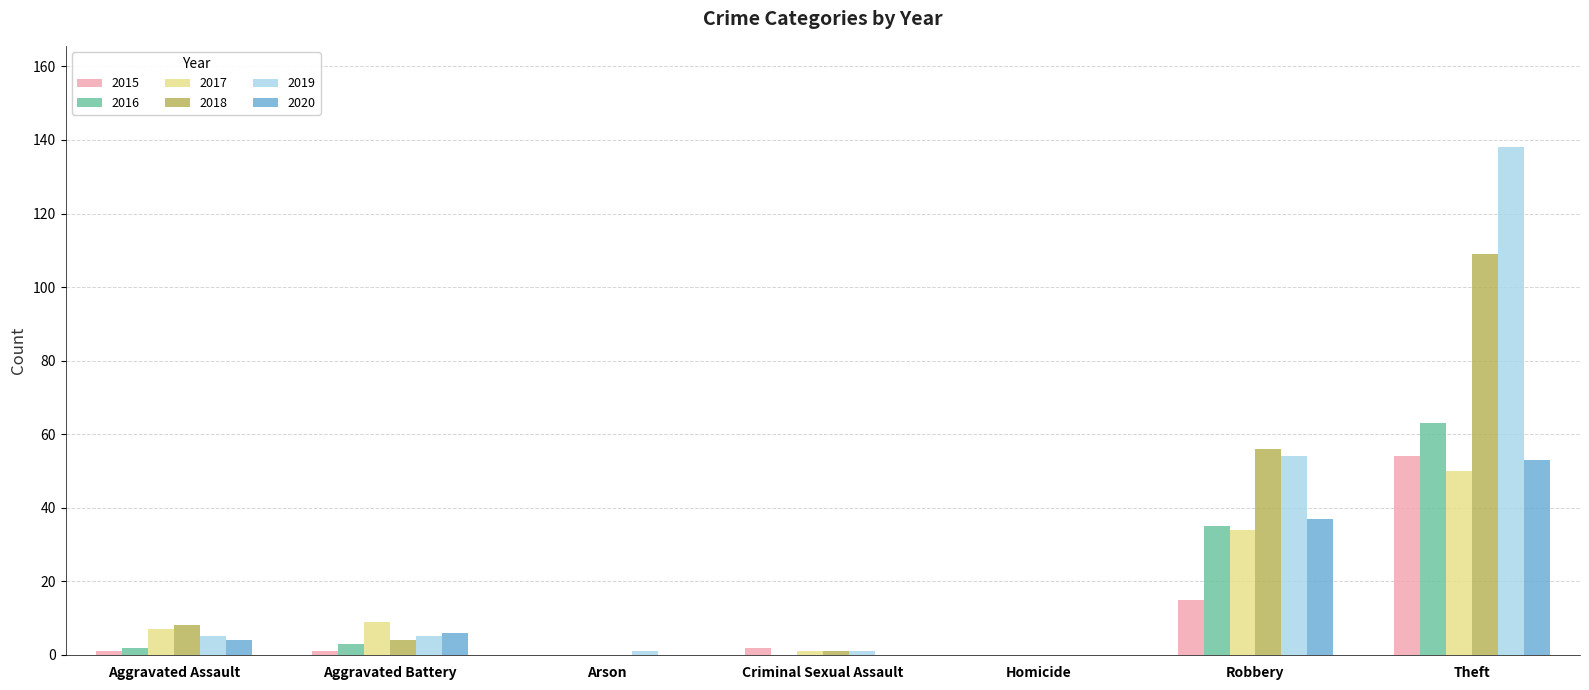

Is the value of 2019 at Aggravated Battery greater than the value of 2015 at Robbery?

No